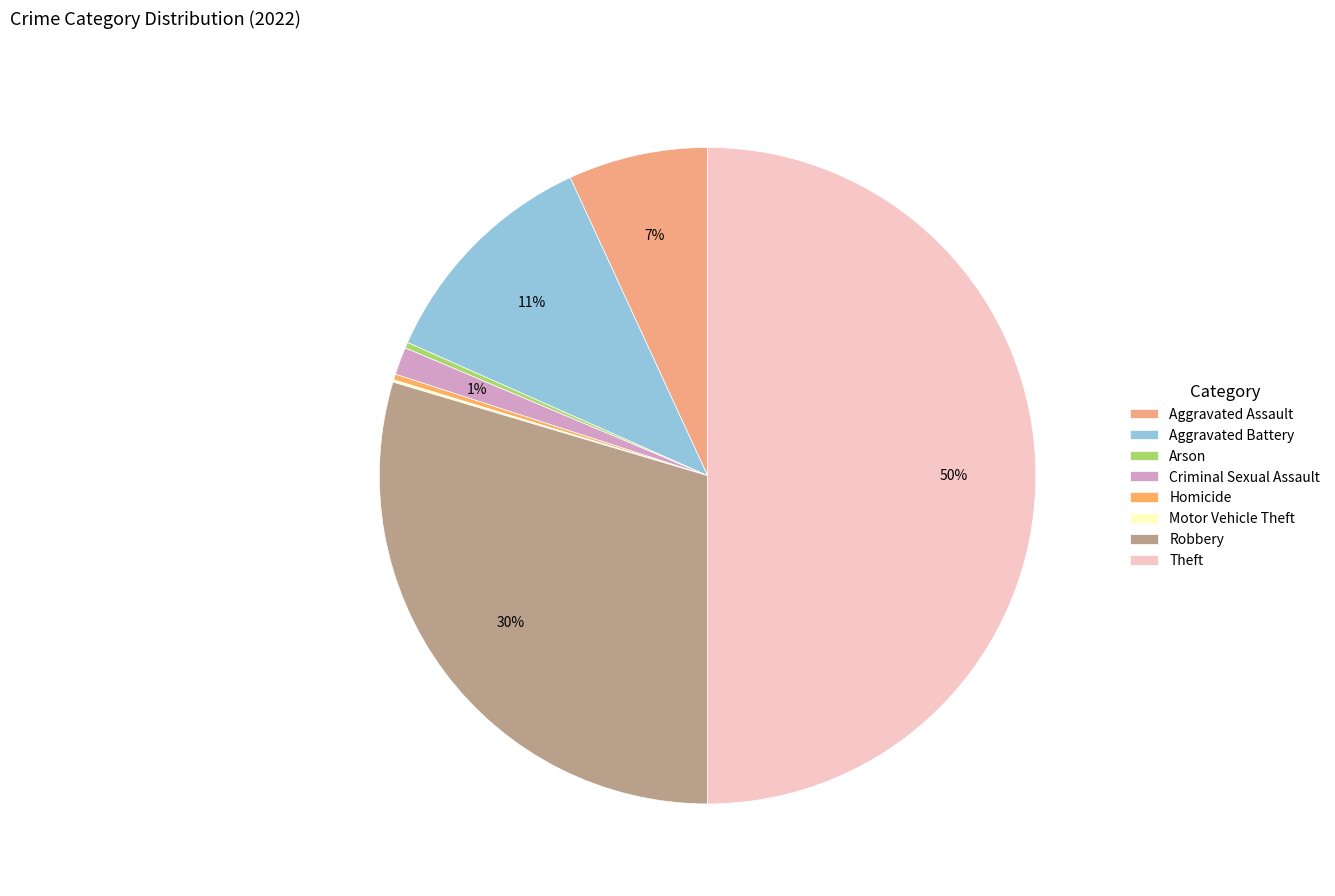

What is the smallest slice in the pie chart?

Motor Vehicle Theft